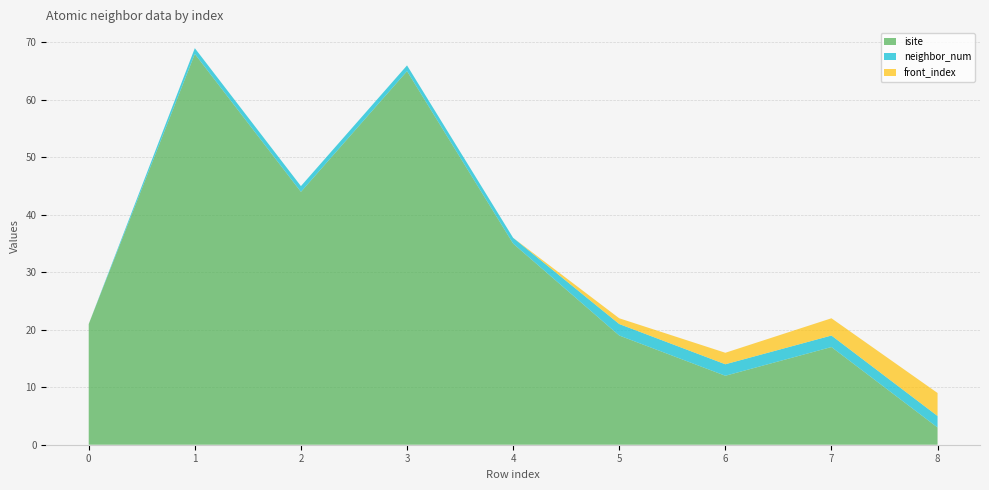

Reading left to right, list all the values displayed in this chart.

isite: 21	68	44	65	35	19	12	17	3
neighbor_num: 0	1	1	1	1	2	2	2	2
front_index: 0	0	0	0	0	1	2	3	4